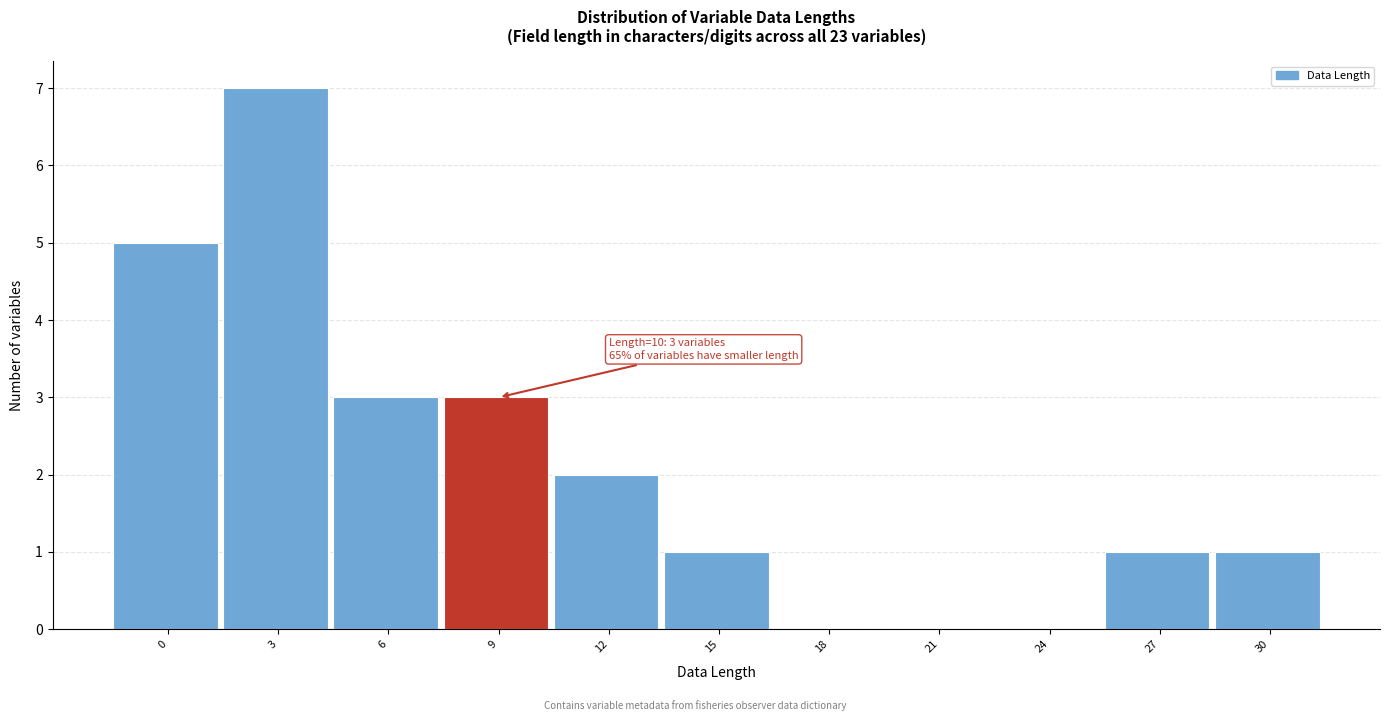

Reading right to left, extract all data points from this chart.

30=1	27=1	24=0	21=0	18=0	15=1	12=2	9=3	6=3	3=7	0=5